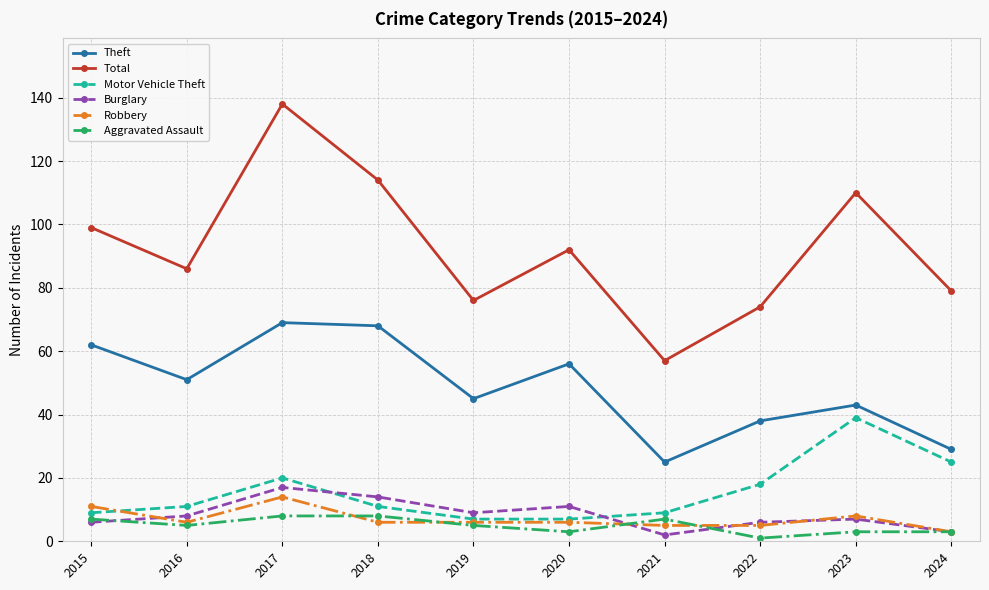

Reading left to right, list all the values displayed in this chart.

Theft: 2015=62	2016=51	2017=69	2018=68	2019=45	2020=56	2021=25	2022=38	2023=43	2024=29
Total: 2015=99	2016=86	2017=138	2018=114	2019=76	2020=92	2021=57	2022=74	2023=110	2024=79
Motor Vehicle Theft: 2015=9	2016=11	2017=20	2018=11	2019=7	2020=7	2021=9	2022=18	2023=39	2024=25
Burglary: 2015=6	2016=8	2017=17	2018=14	2019=9	2020=11	2021=2	2022=6	2023=7	2024=3
Robbery: 2015=11	2016=6	2017=14	2018=6	2019=6	2020=6	2021=5	2022=5	2023=8	2024=3
Aggravated Assault: 2015=7	2016=5	2017=8	2018=8	2019=5	2020=3	2021=7	2022=1	2023=3	2024=3